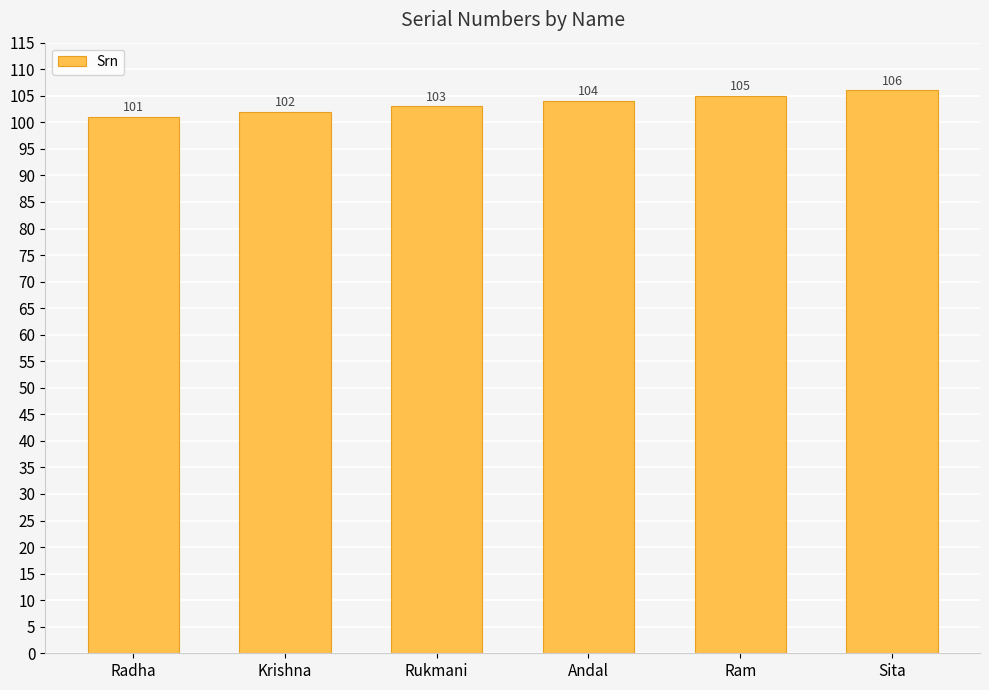

Reading left to right, transcribe all the data shown in this chart.

Radha=101	Krishna=102	Rukmani=103	Andal=104	Ram=105	Sita=106